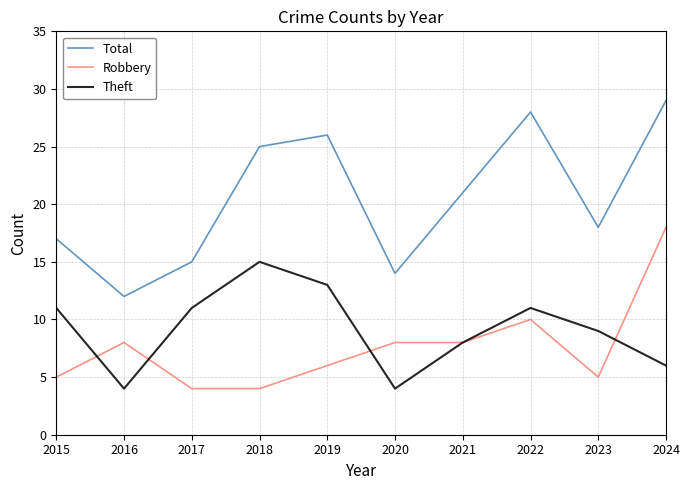

How many interior local valleys does the Total series have?

3